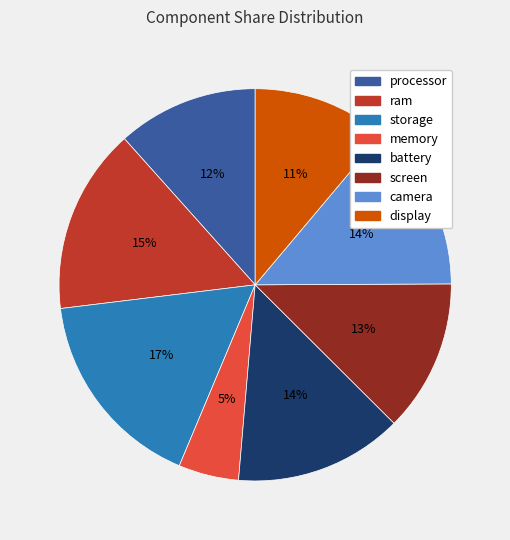

Count the number of slices in the pie.

8